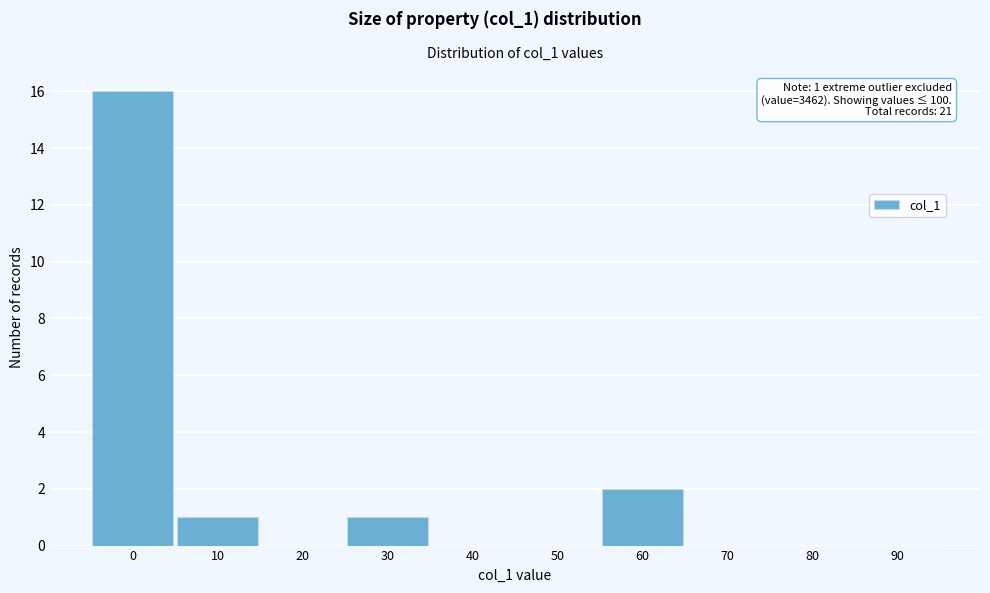

Reading left to right, extract all data points from this chart.

0=16	10=1	20=0	30=1	40=0	50=0	60=2	70=0	80=0	90=0